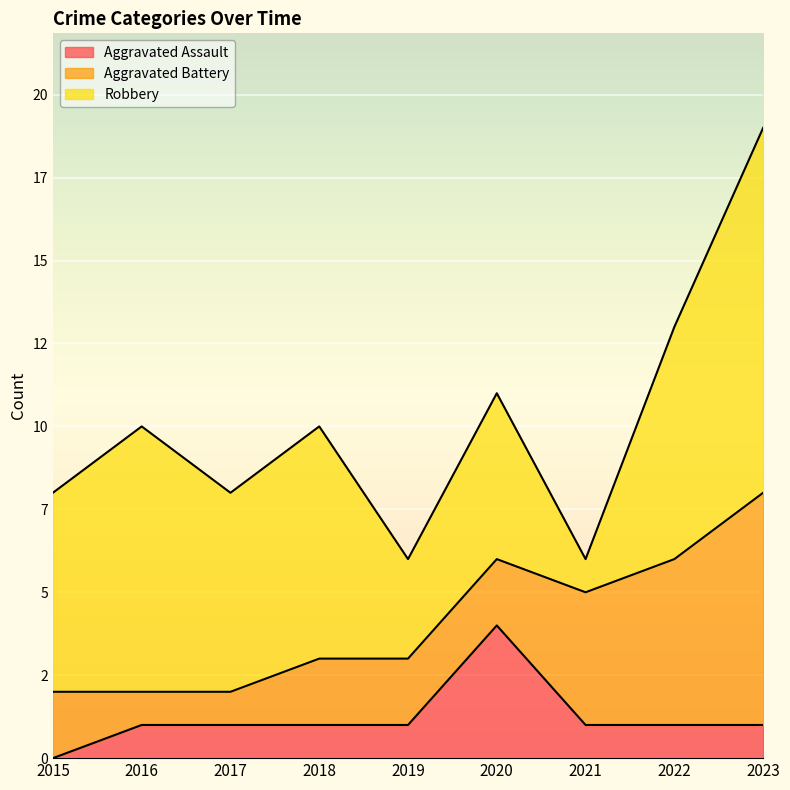

What is the difference between the highest and lowest values at 2020?

3